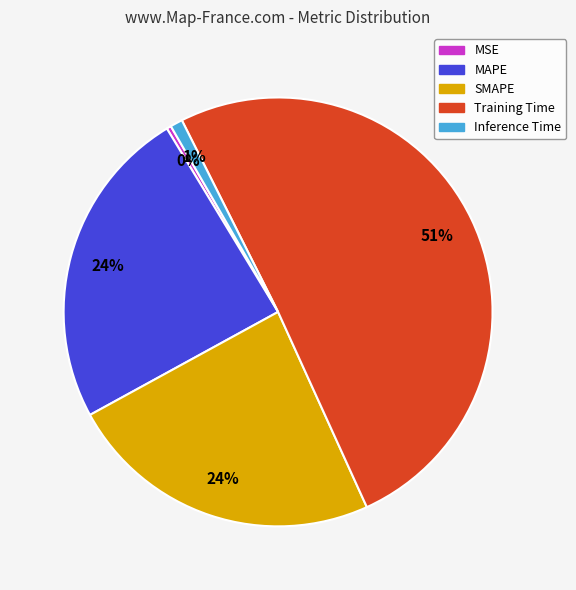

Is there any slice that represents more than half of the pie?

Yes